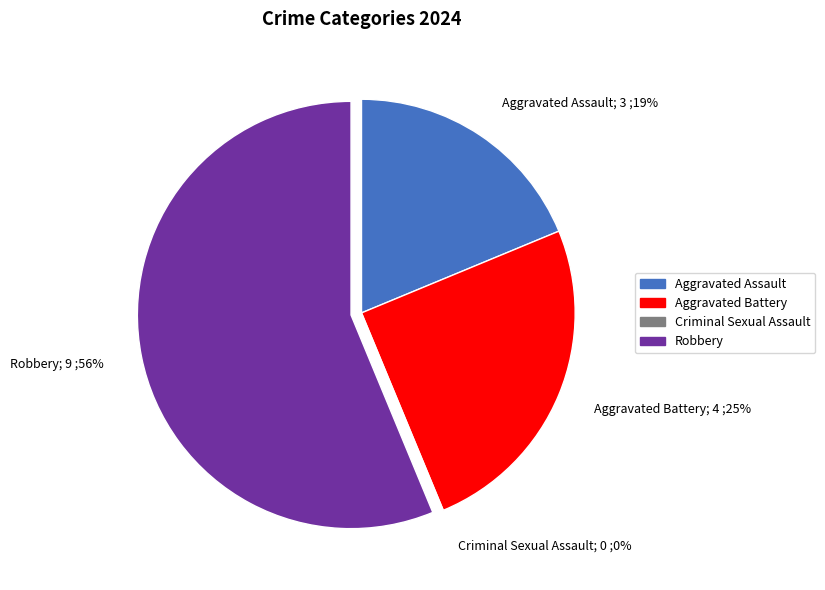

What is the change in value from Aggravated Assault to Robbery?

+6